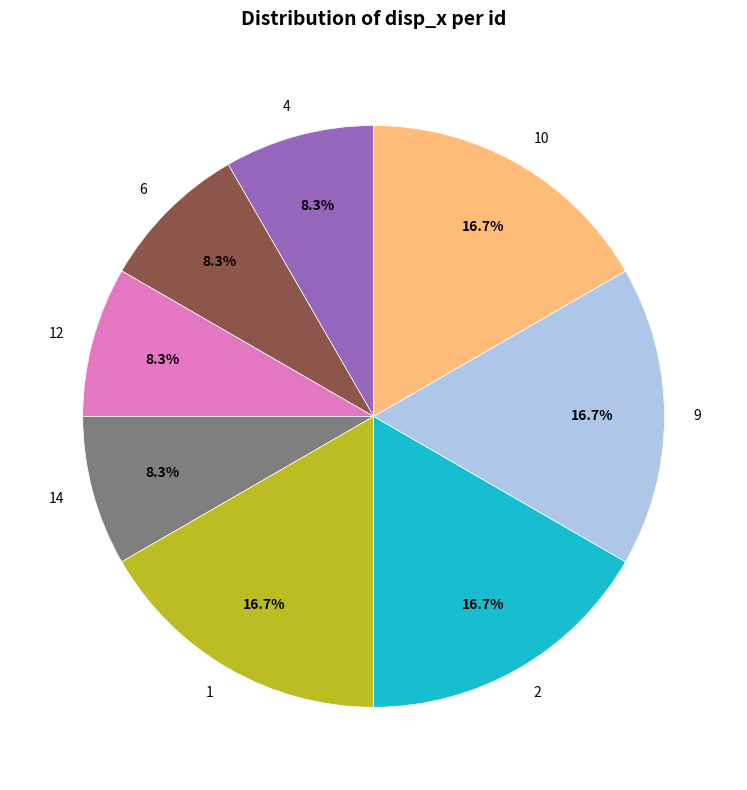

Is it true that 12 is 8% of the pie?

True